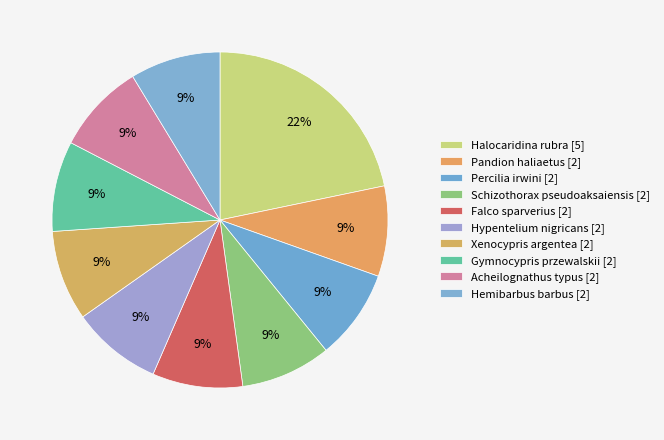

The Acheilognathus typus slice represents 9% of the pie. True or false?

True